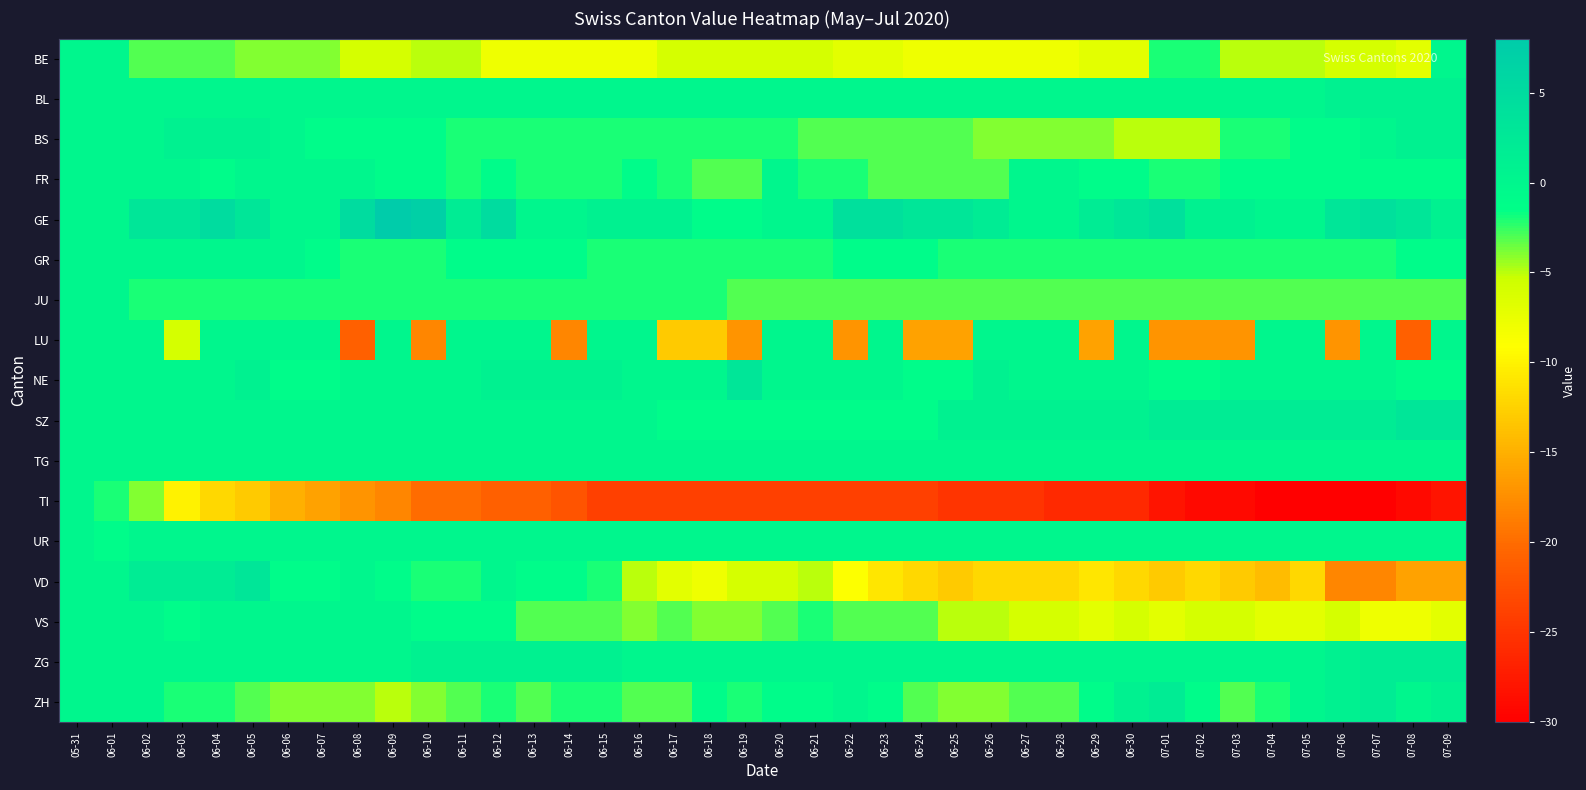

Which category has the lowest value across all series?

07-04